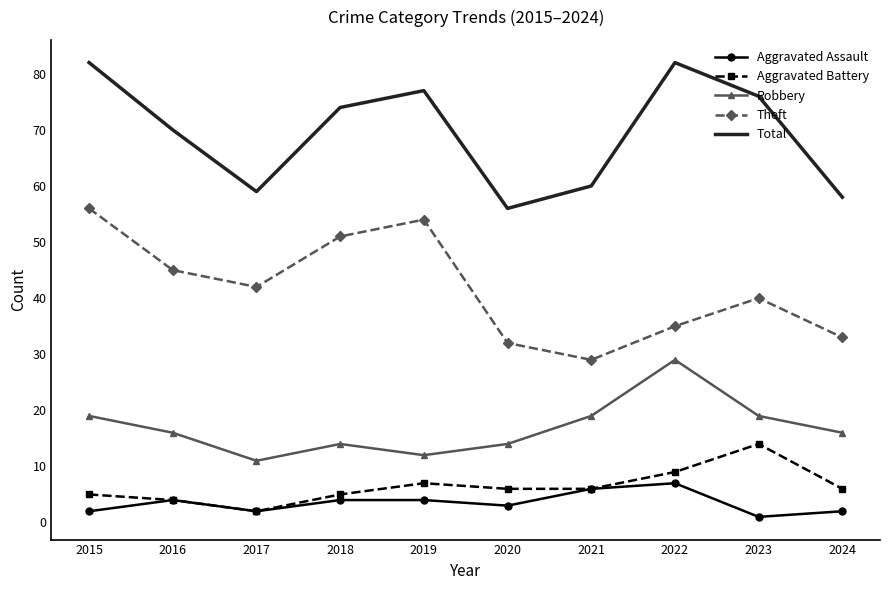

What is the difference between the maximum and second lowest values in the Theft series?

24